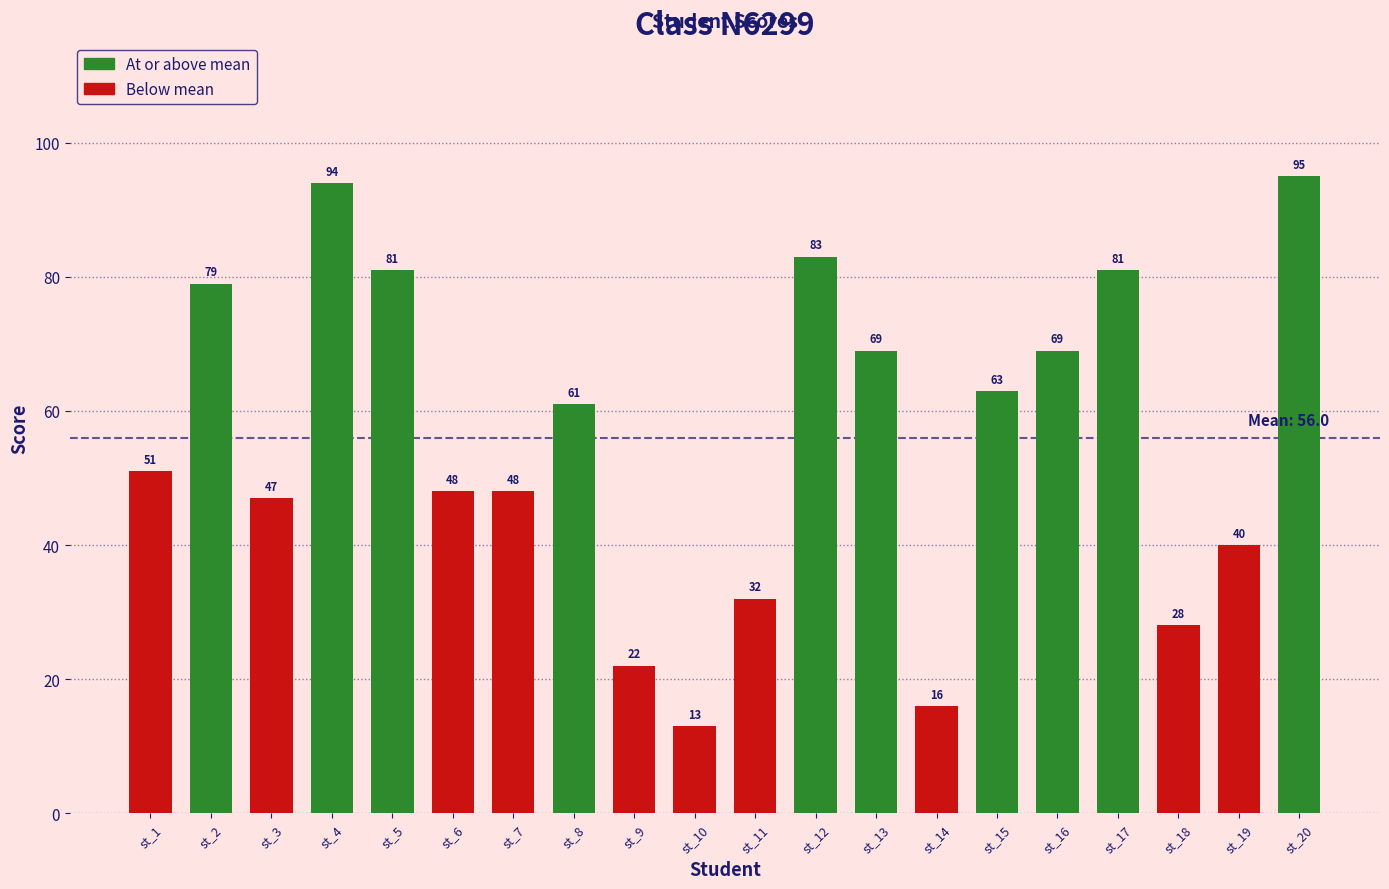

How many data points are less than 61?

10